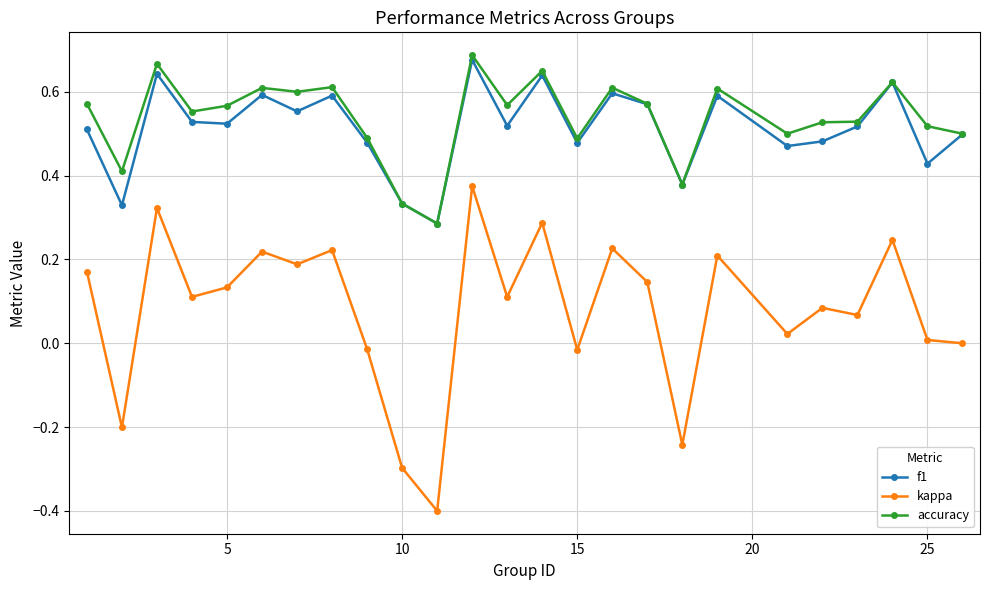

How many interior local valleys does the f1 series have?

9